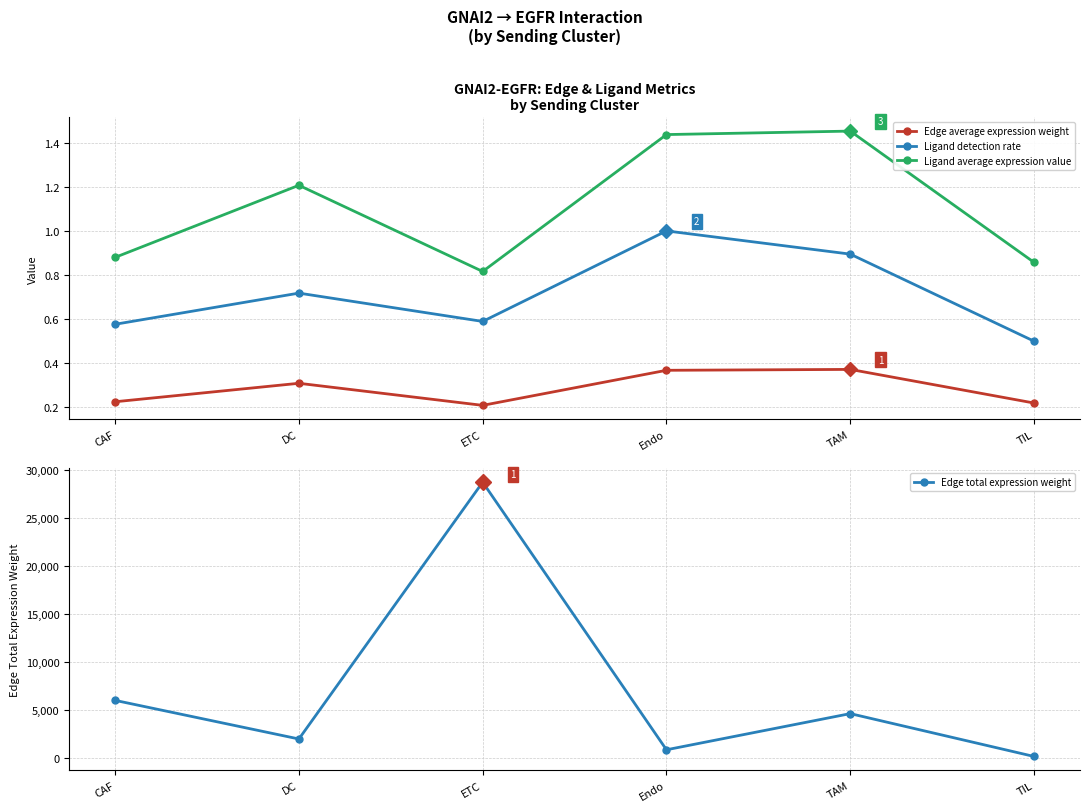

How many interior local valleys does the Edge total expression weight series have?

2